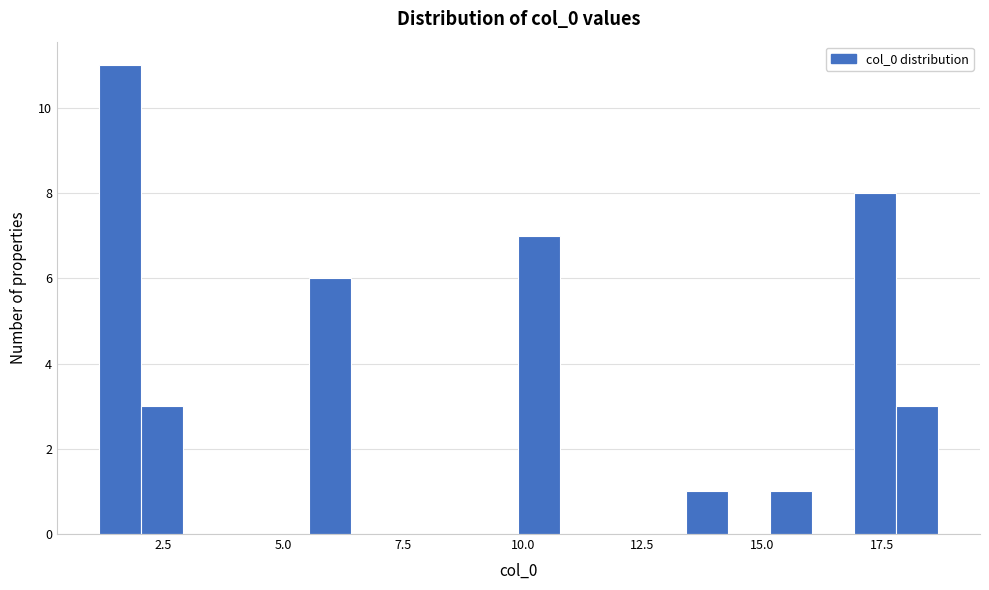

Read against the x-axis, roughly where is the centre of the tallest bar?

1.5